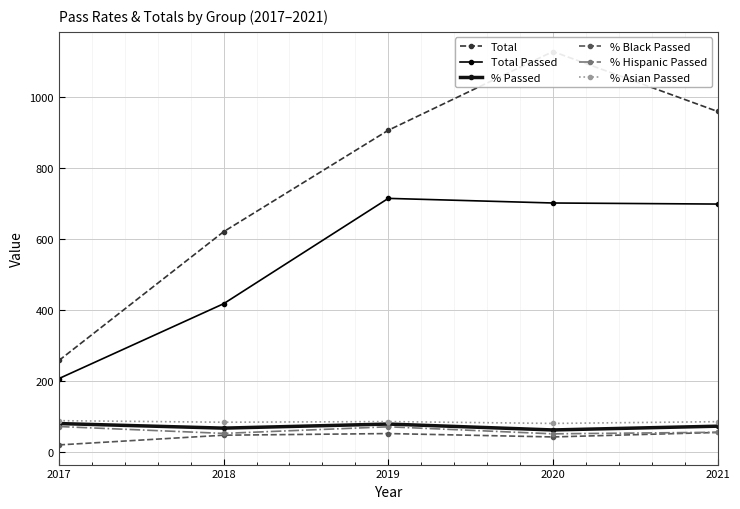

Which category has the lowest value in the % Passed series?

2020